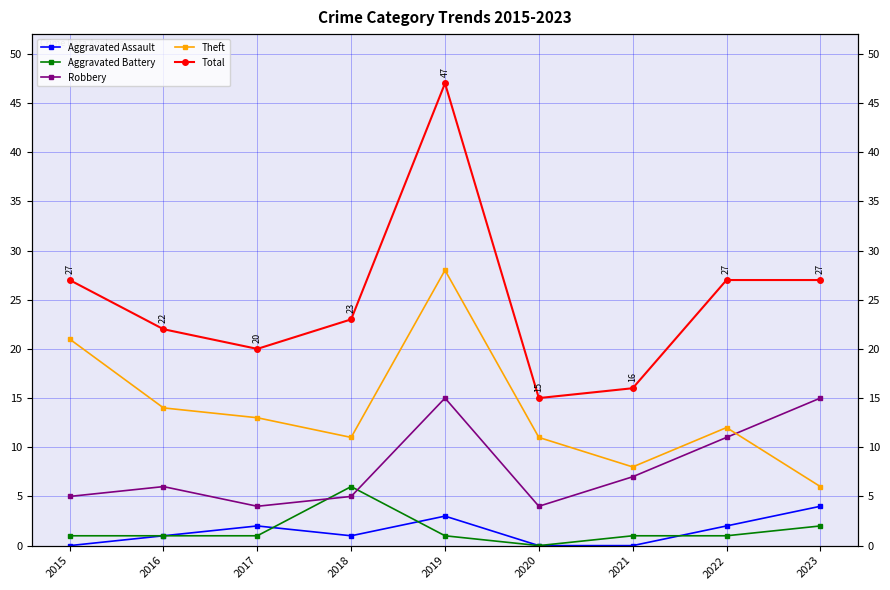

Where is Aggravated Battery nearest to the value 3?

2023